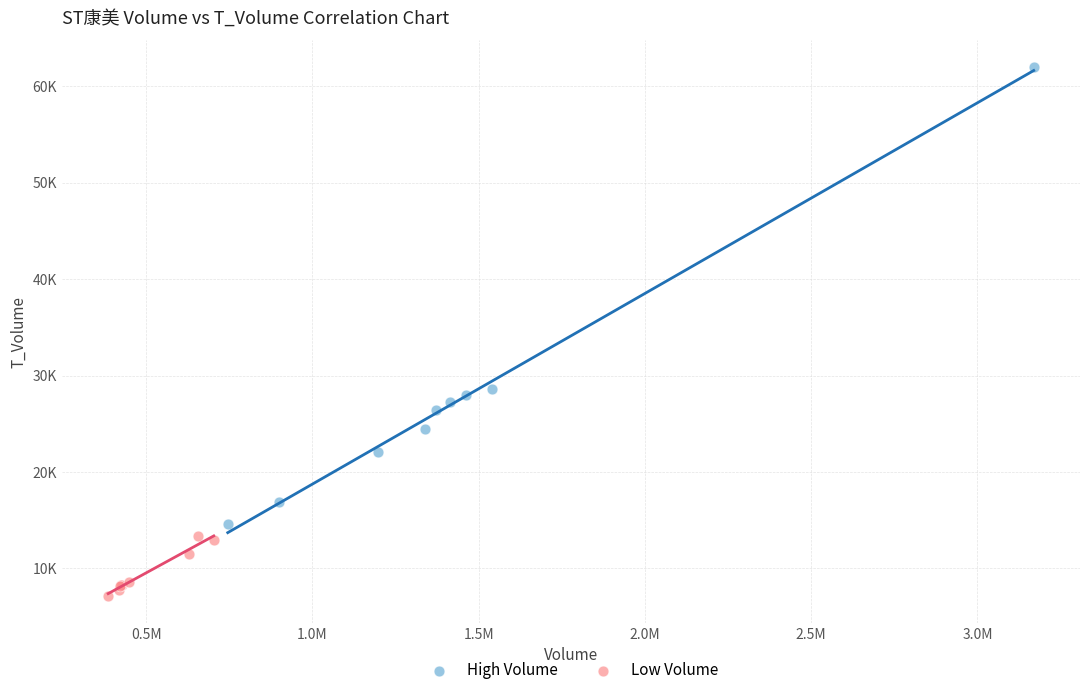

What are all the series names shown in the legend?

High Volume, Low Volume